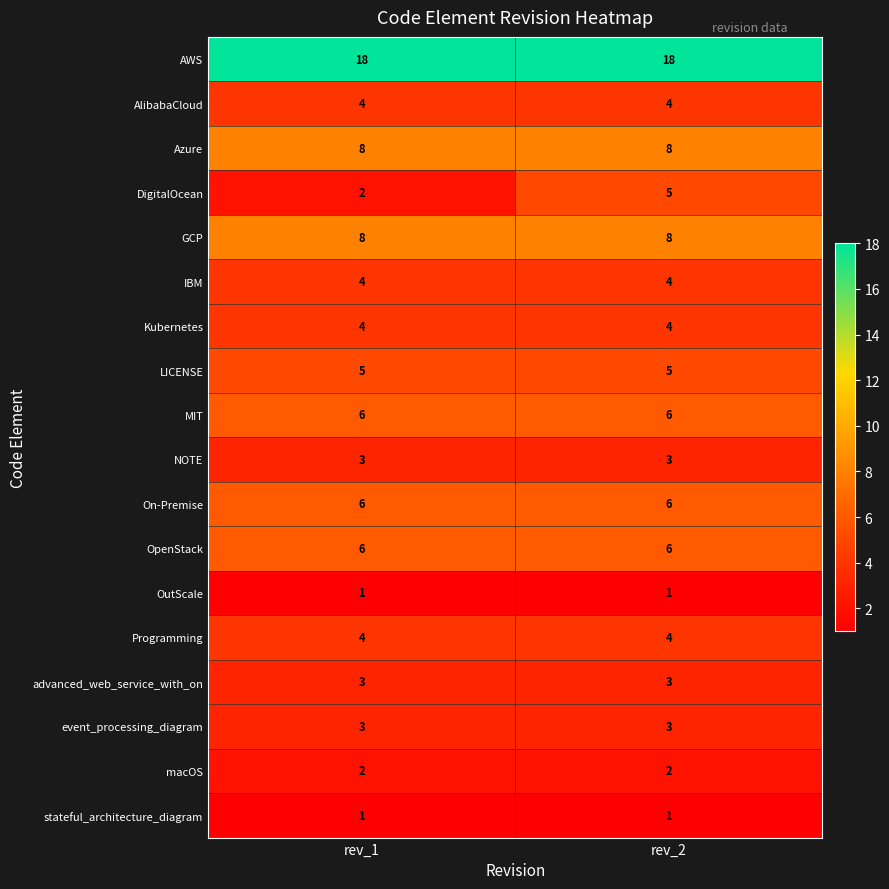

Read the LICENSE value at rev_1.

5